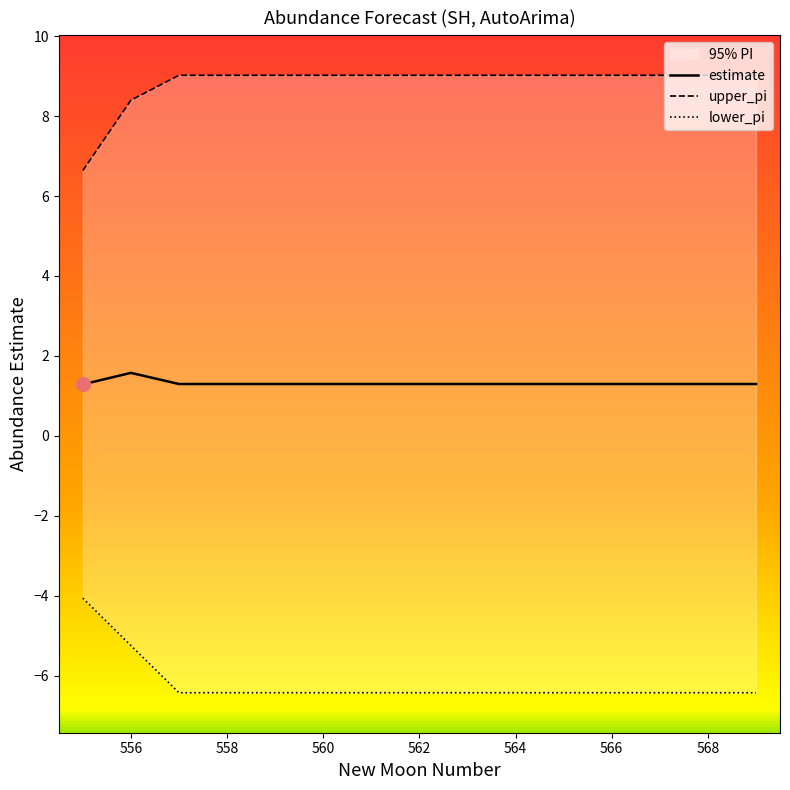

True or false: upper_pi and lower_pi intersect in this chart.

False